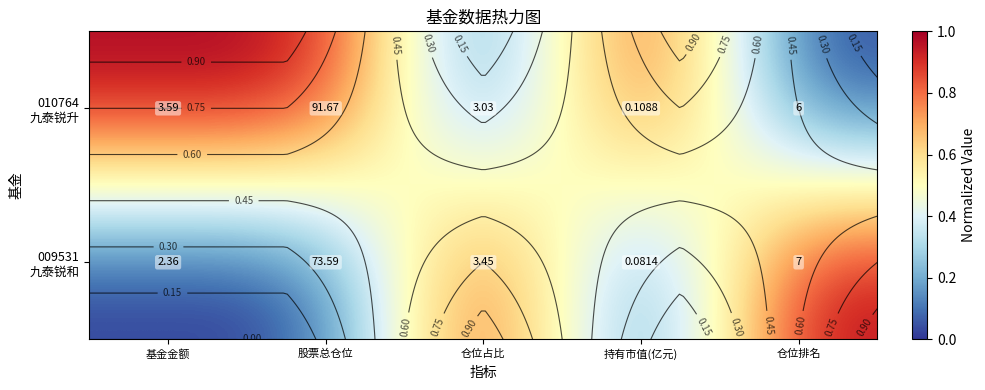

What is the difference between the highest and lowest values at 股票总仓位?

1